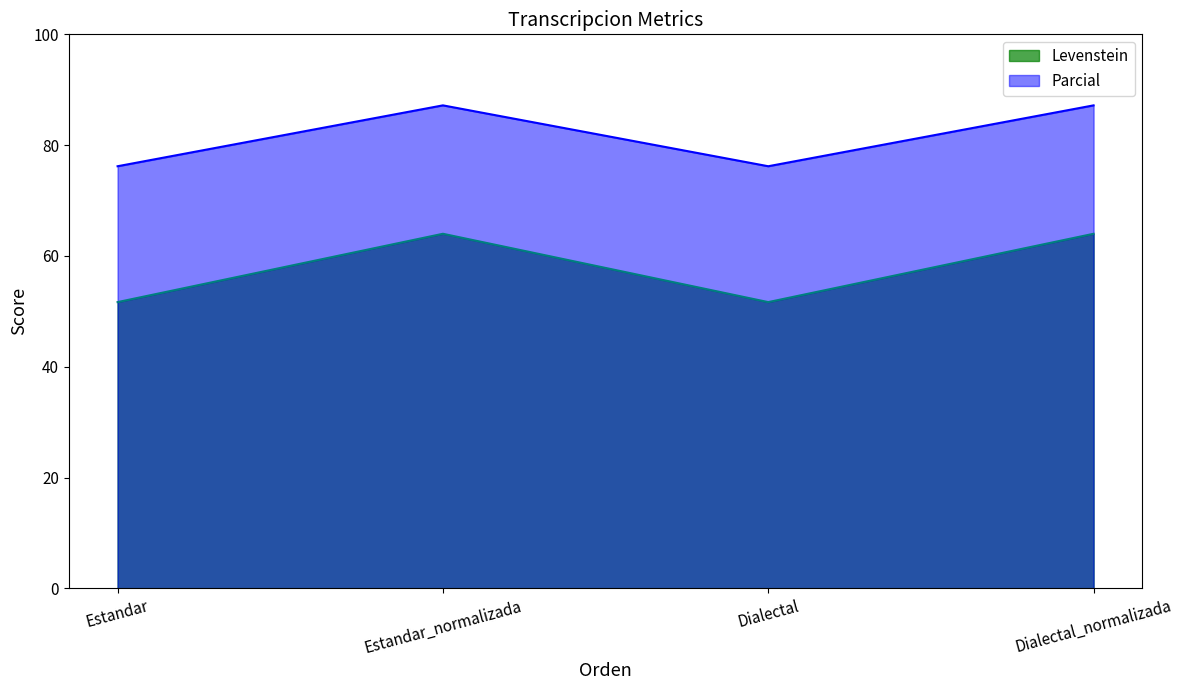

What is the spread (max minus min) of values at Dialectal?

24.5